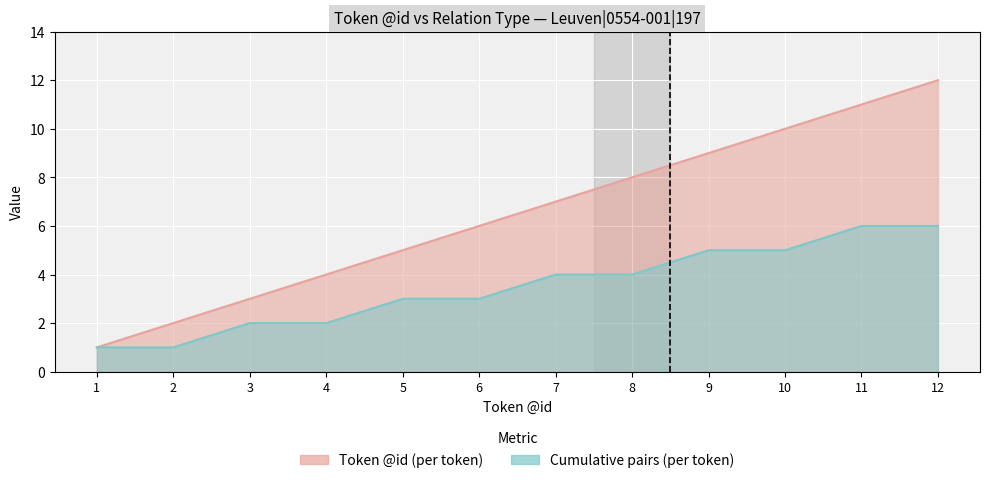

The ATR series shows 1 at 1. True or false?

True